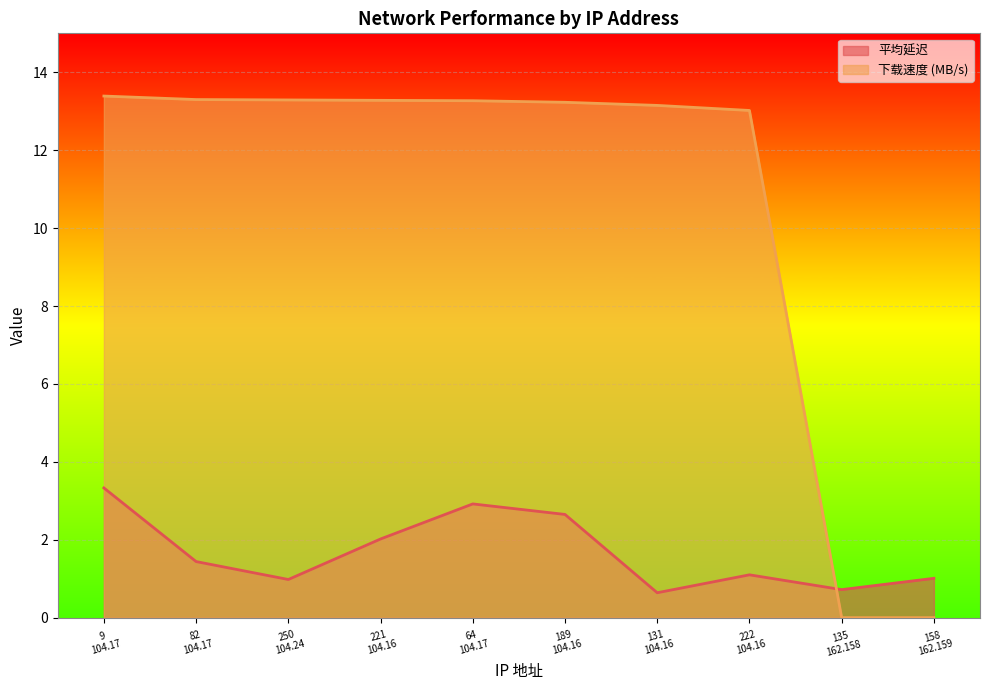

Which series has the largest total across all categories?

下载速度 (MB/s)